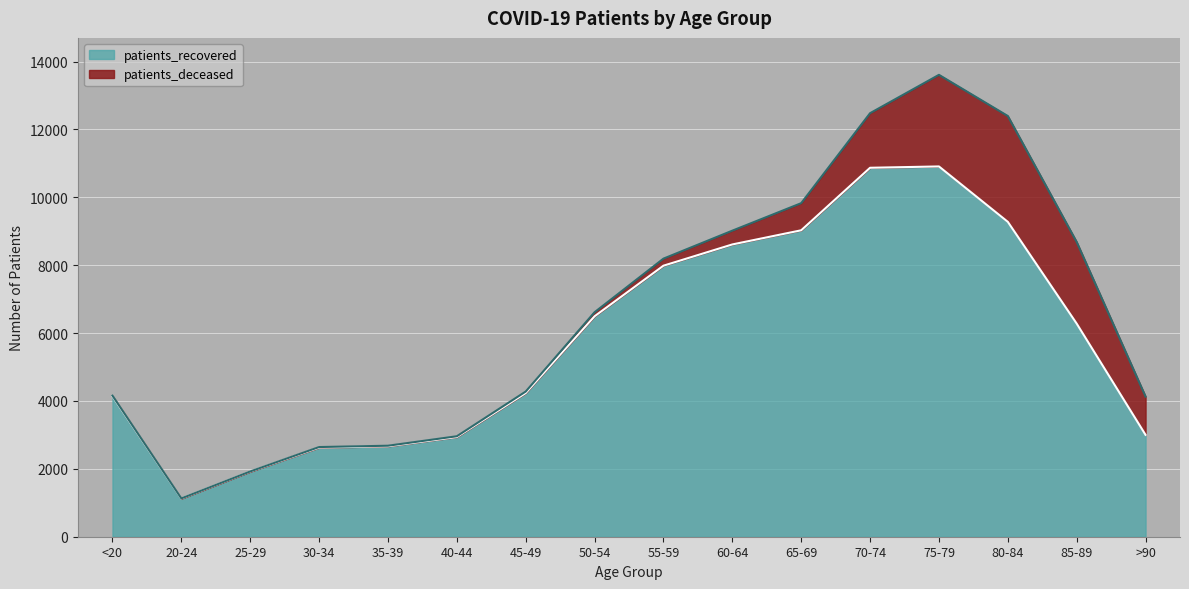

What is the change in value from 20-24 to 85-89?

+5153